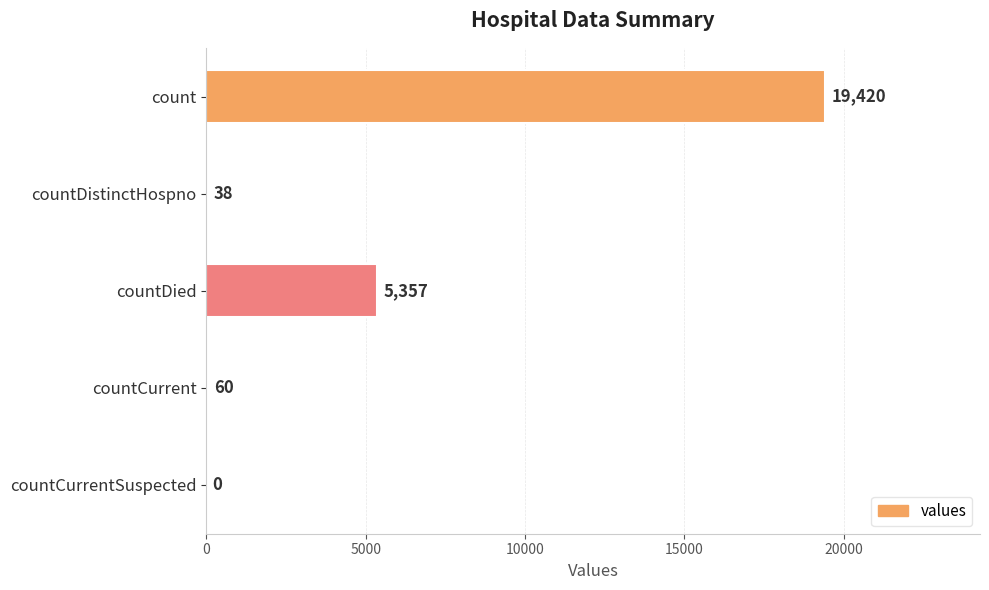

Between countCurrentSuspected and countDistinctHospno, which is larger?

countDistinctHospno